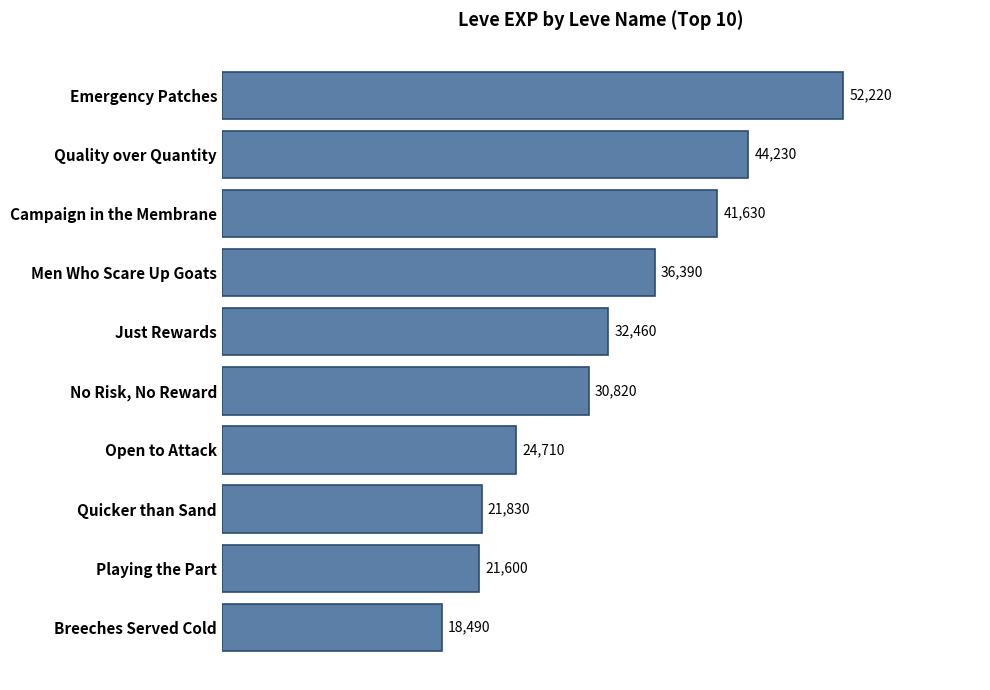

Approximately how many times larger is the value at Campaign in the Membrane compared to Men Who Scare Up Goats?

1.1